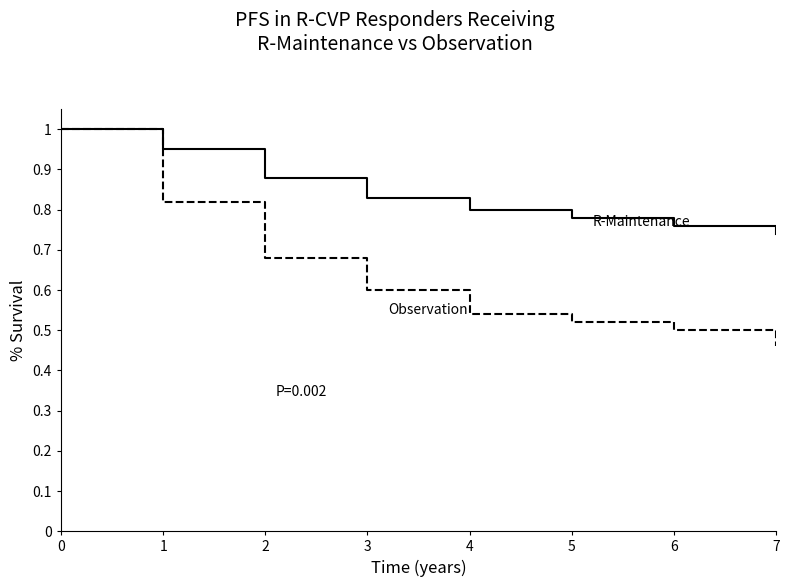

What is the total value across all series at 0?

2.0